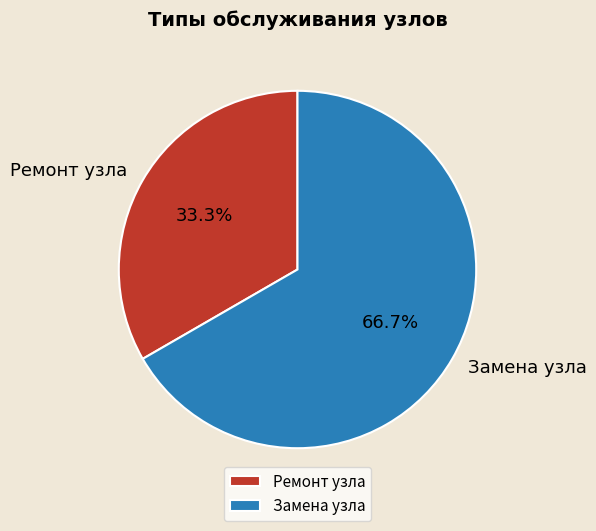

What percentage do Ремонт узла and Замена узла together represent?

100.0%